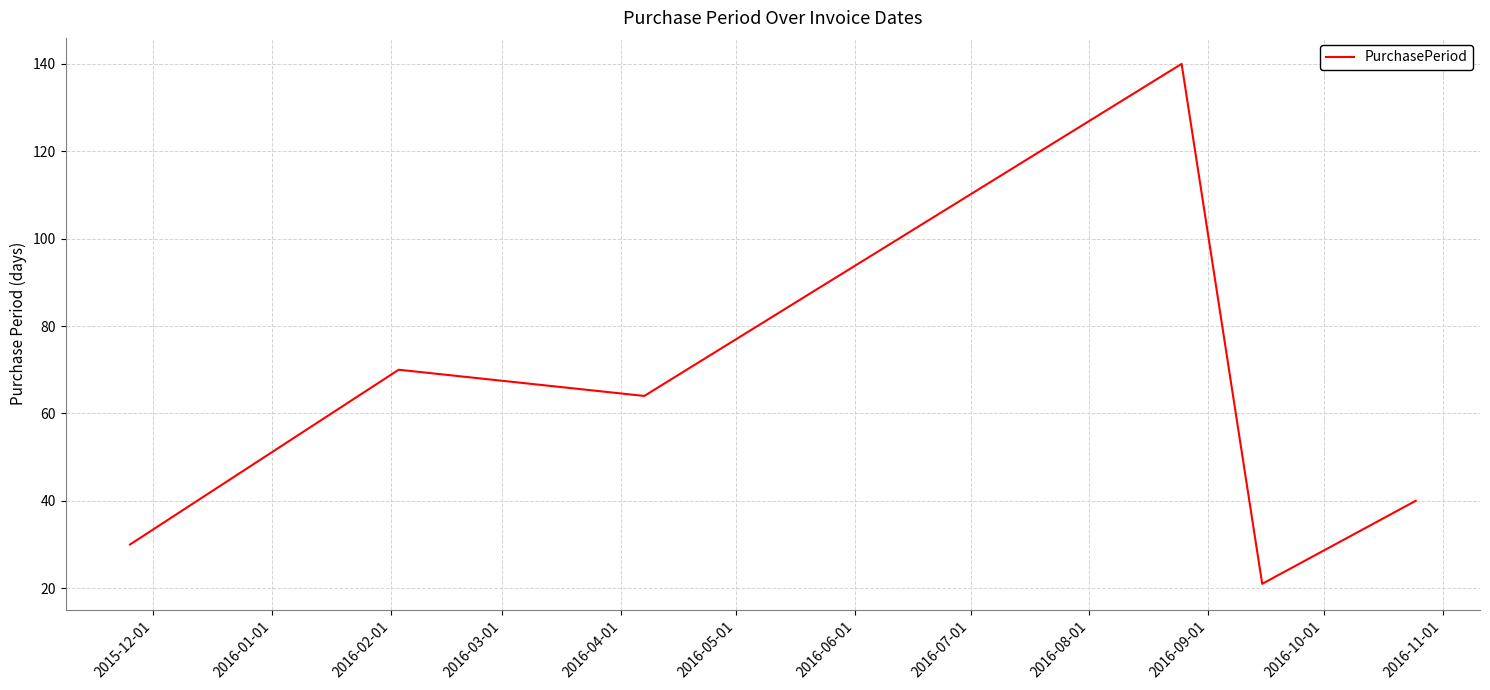

What is the average value?

61